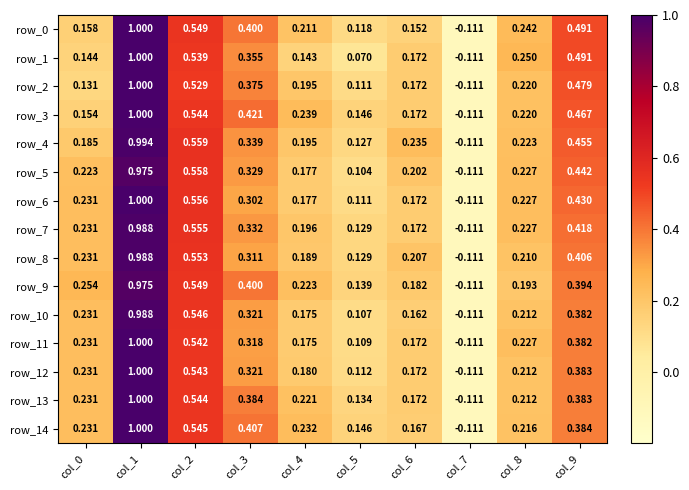

Is the value of row_13 at col_7 greater than the value of row_5 at col_9?

No